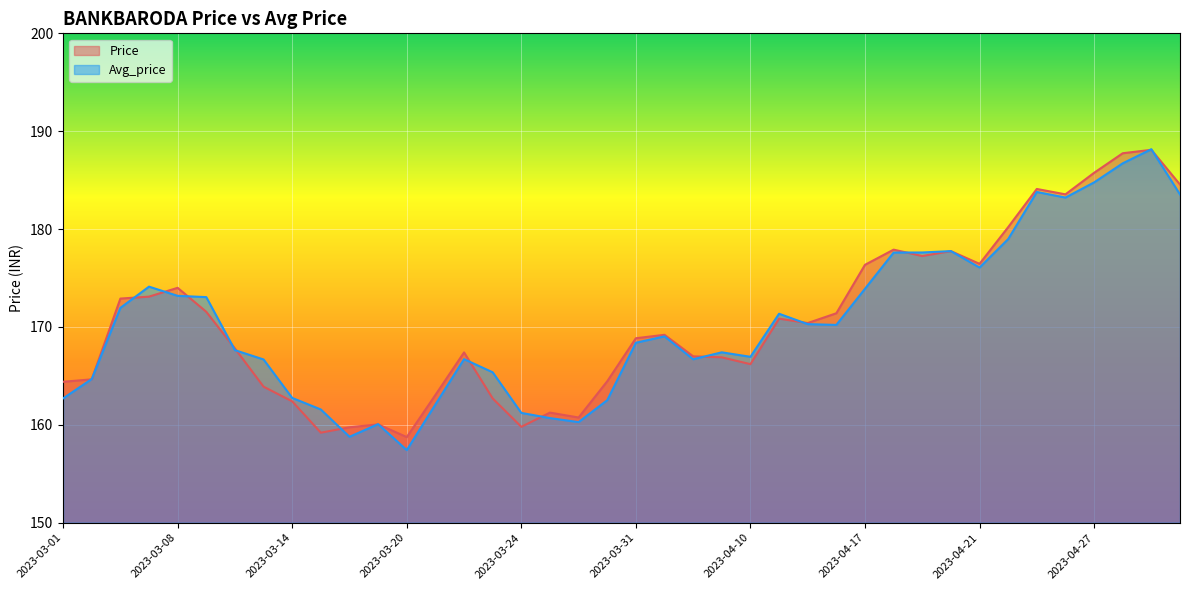

What is the spread (max minus min) of values at 2023-03-09?

1.5